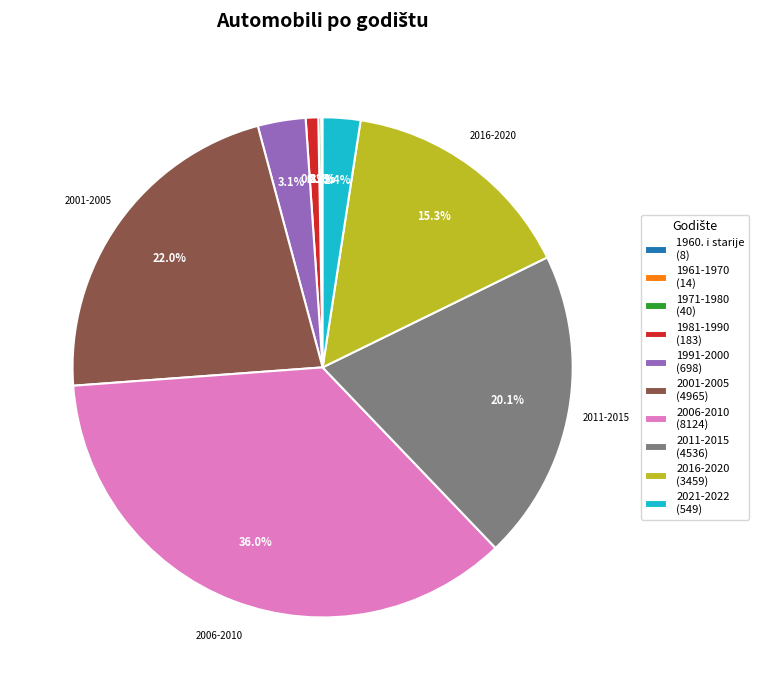

Does any single category account for the majority?

No